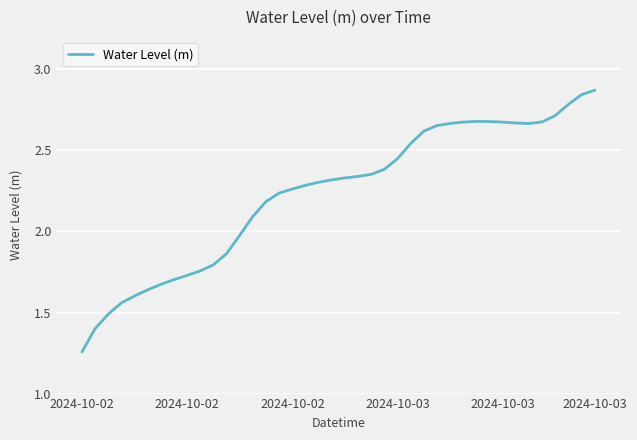

Rank the categories by value from highest to lowest.

39, 38, 37, 36, 30, 31, 35, 29, 32, 33, 28, 34, 27, 26, 25, 24, 23, 22, 21, 20, 19, 18, 17, 16, 15, 14, 13, 12, 11, 10, 9, 8, 7, 6, 2024-10-03, 2024-10-03, 2024-10-03, 2024-10-02, 2024-10-02, 2024-10-02